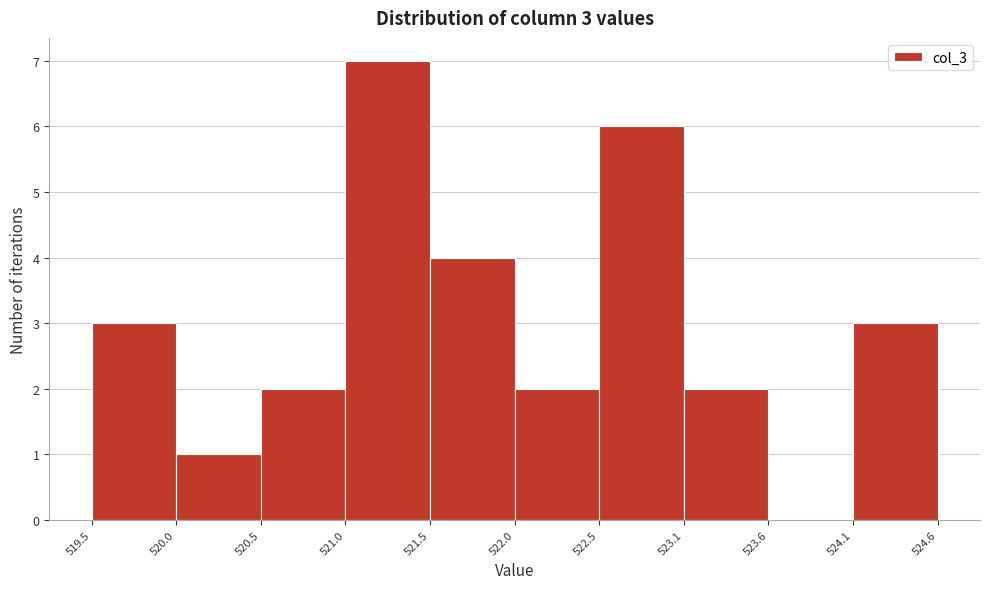

Over which range of the x-axis is the bar tallest?

521.0 to 521.5